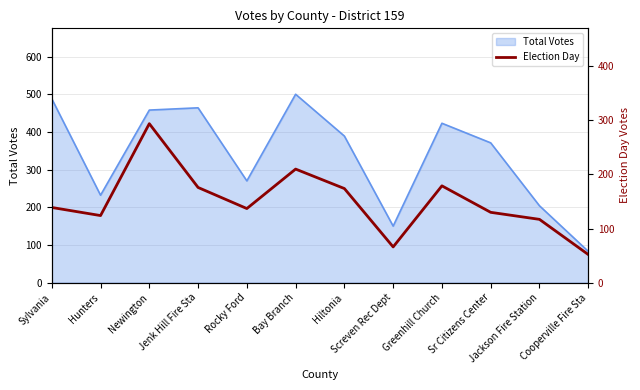

Where is the data nearest to the value 173?

Hiltonia